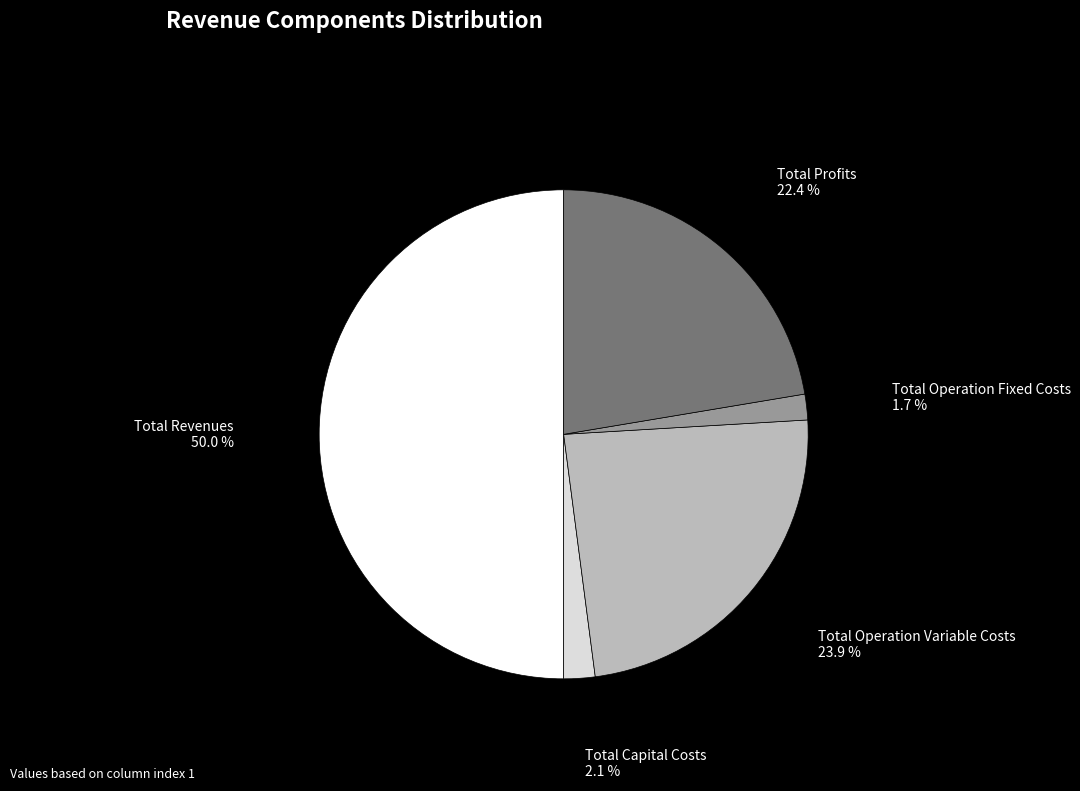

The Total Profits slice represents 11% of the pie. True or false?

False